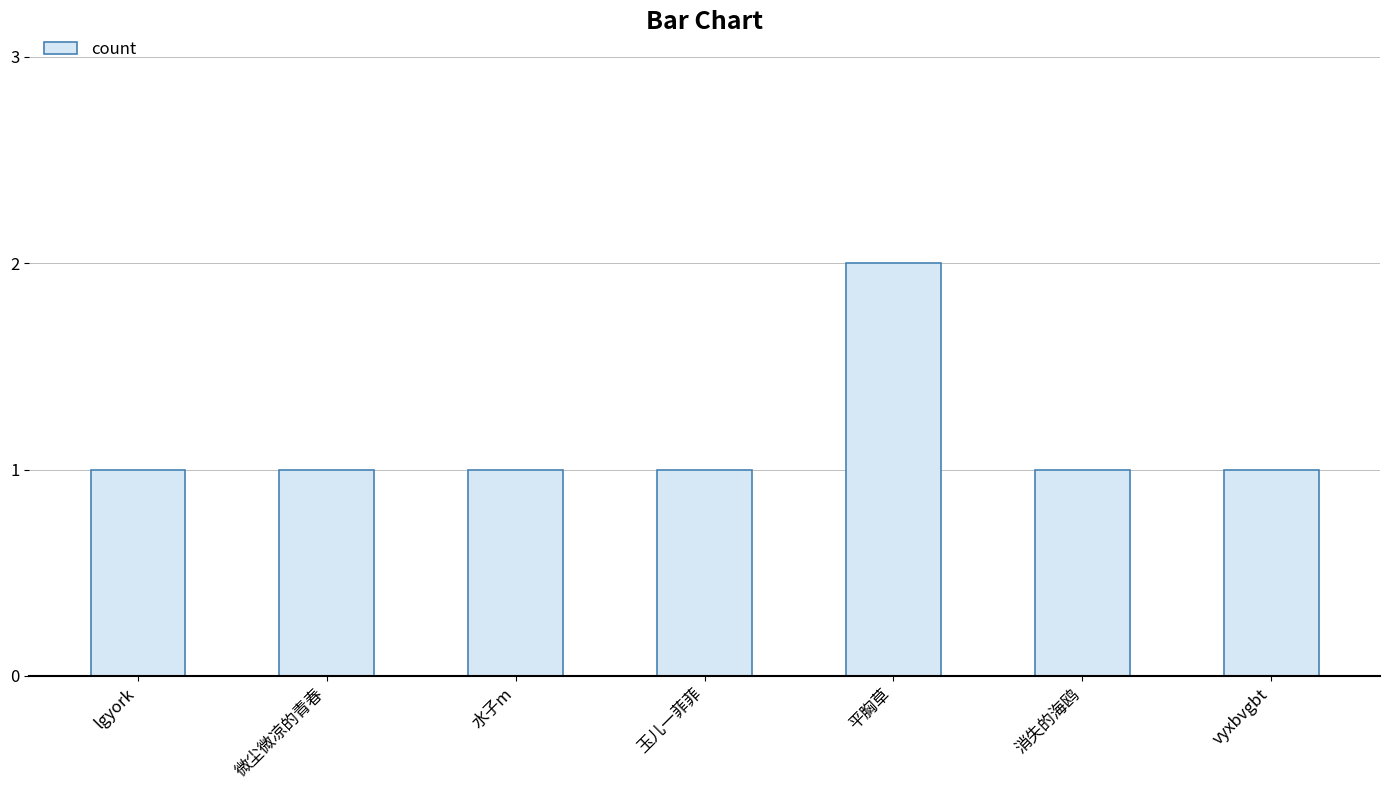

Is it true that the value at 平胸草 is 3?

False